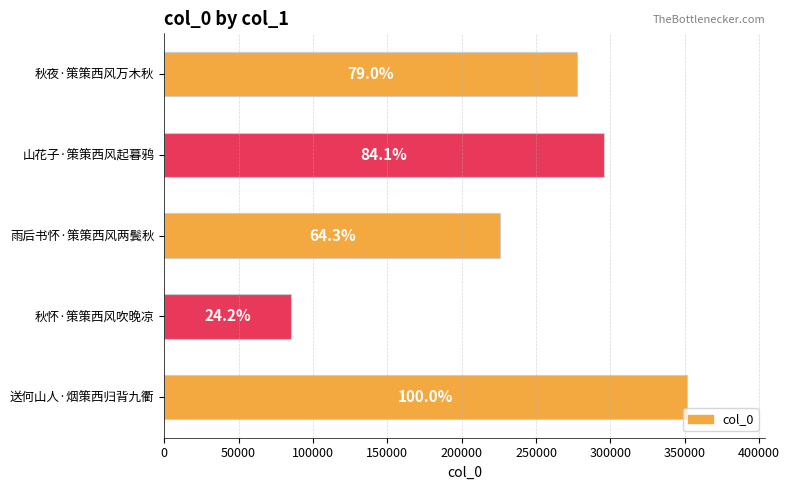

What is the difference between the second highest and second lowest values?

69445